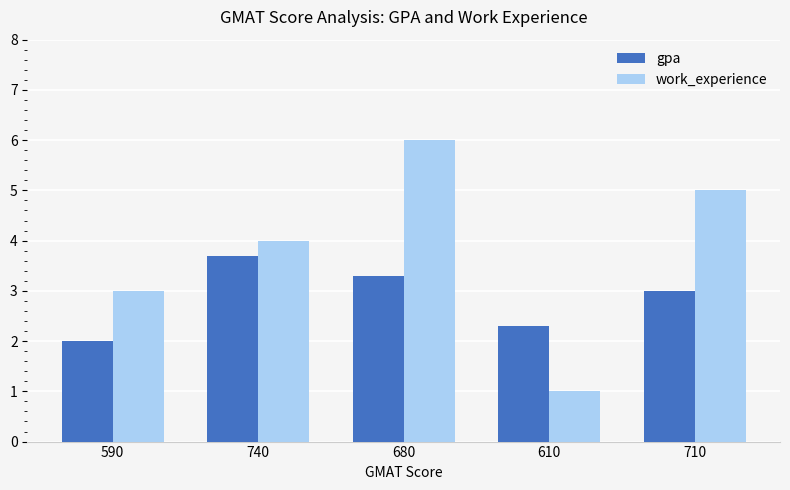

How many data points does each series have?

5